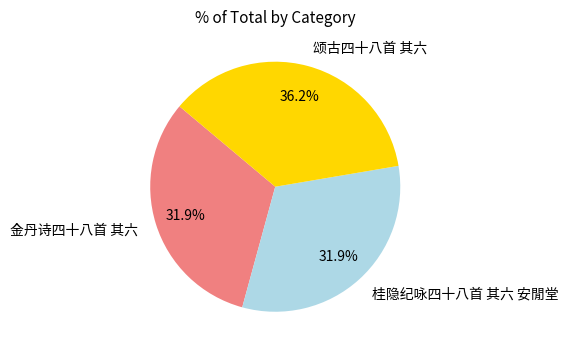

Does any single category account for the majority?

No